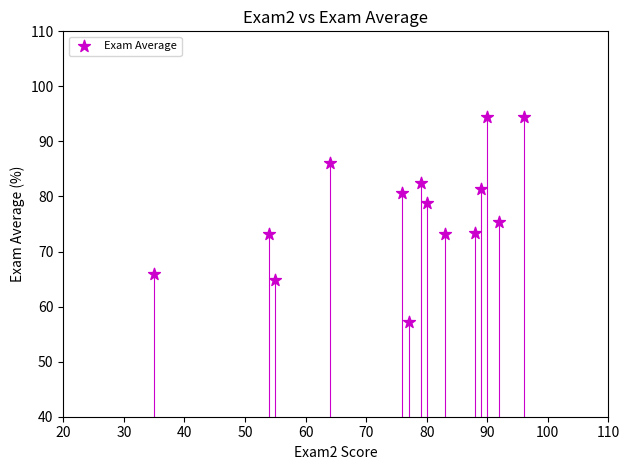

What is the range of Y values (max minus min)?

37.2